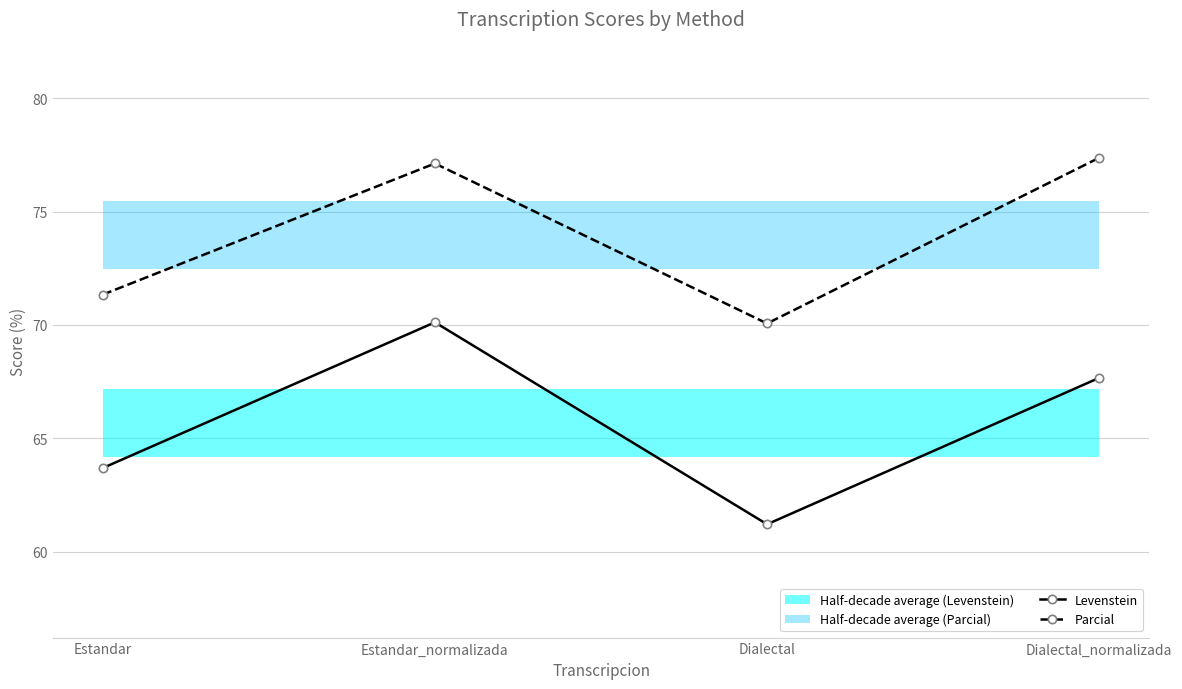

True or false: Parcial has more than 0 points higher than both neighbors.

True